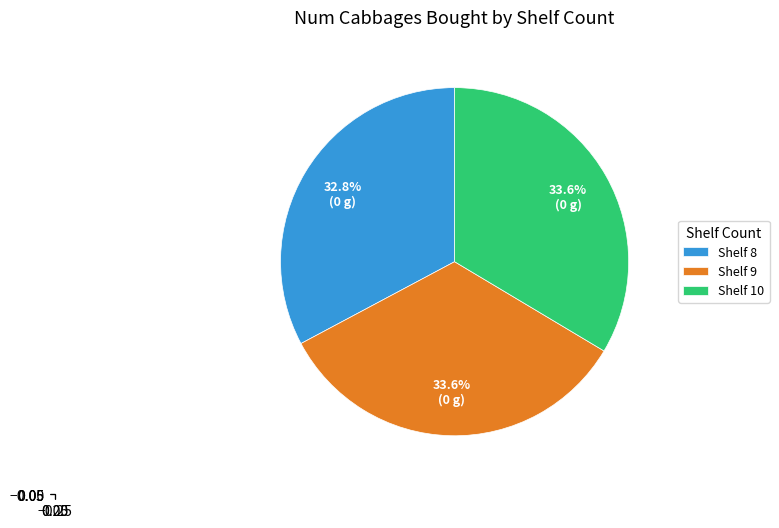

To the nearest percent, what is the average slice percentage?

33%